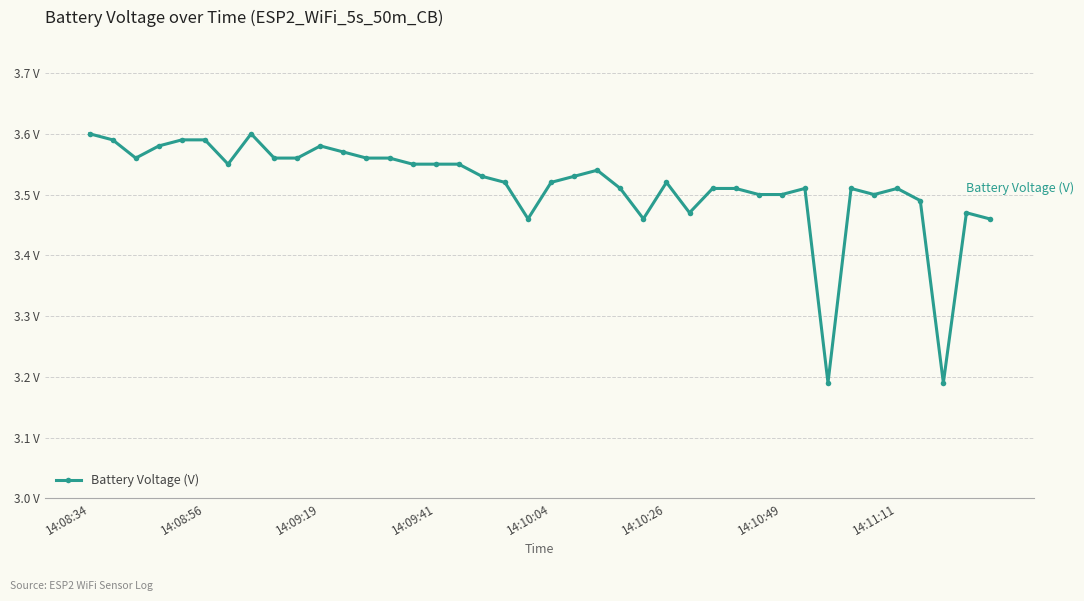

Count the values in the range 3 to 4.

40